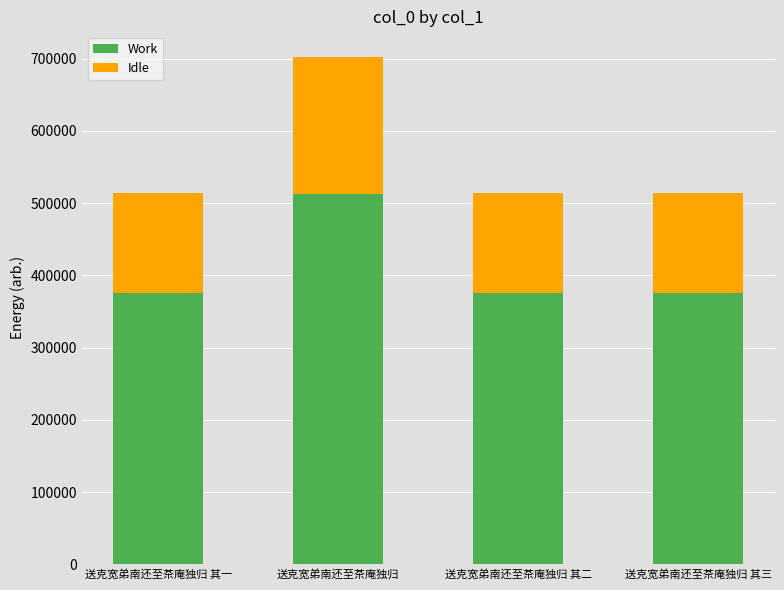

What are all the series names shown in the legend?

Work, Idle